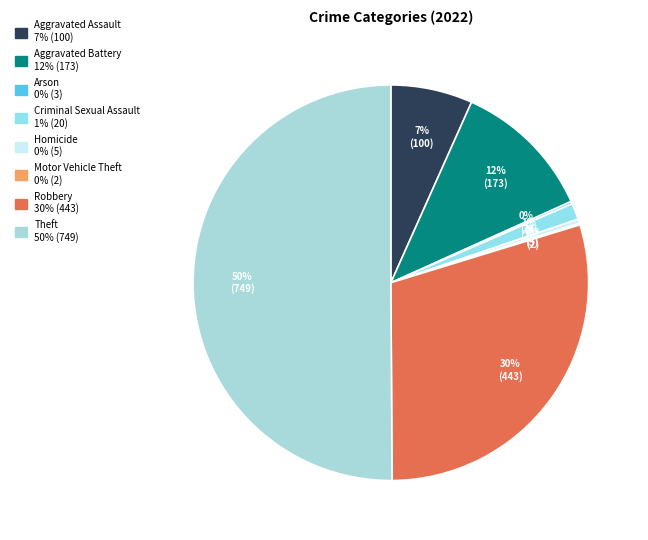

What is the largest slice in the pie chart?

Theft